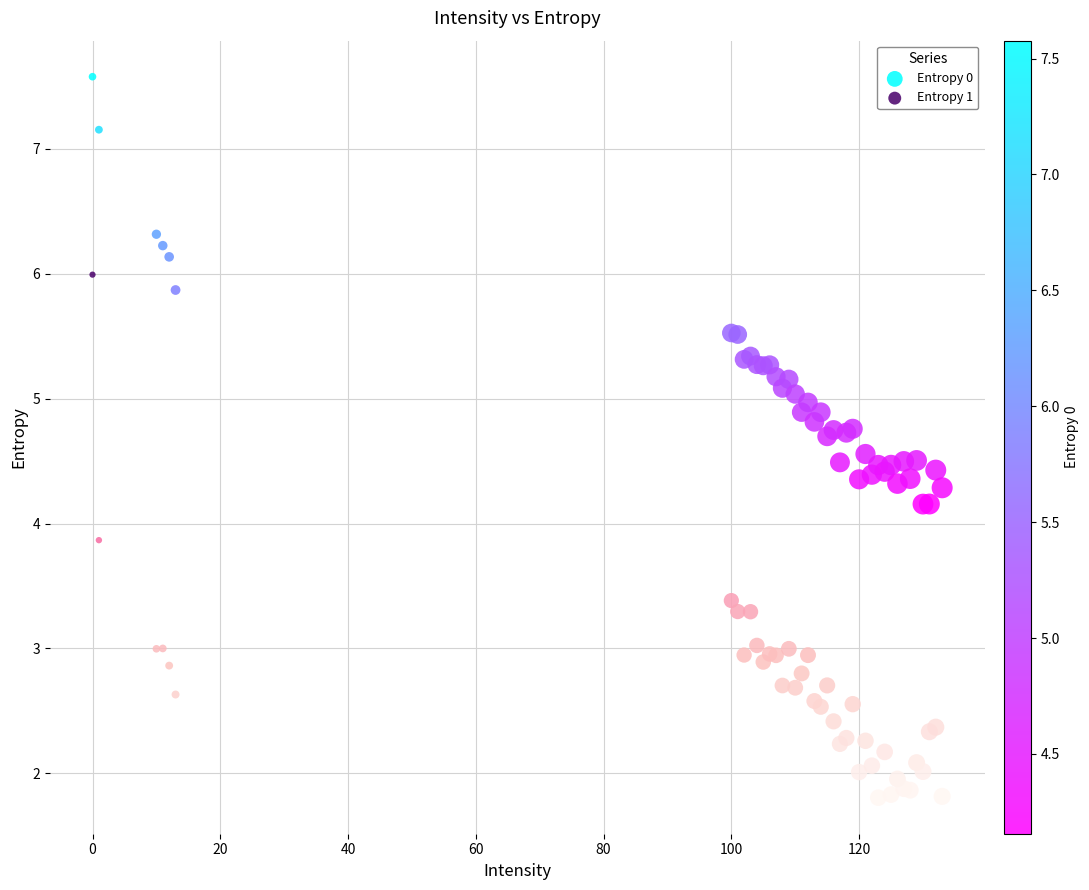

What is the X range (max minus min) for the scatter plot?

133.0